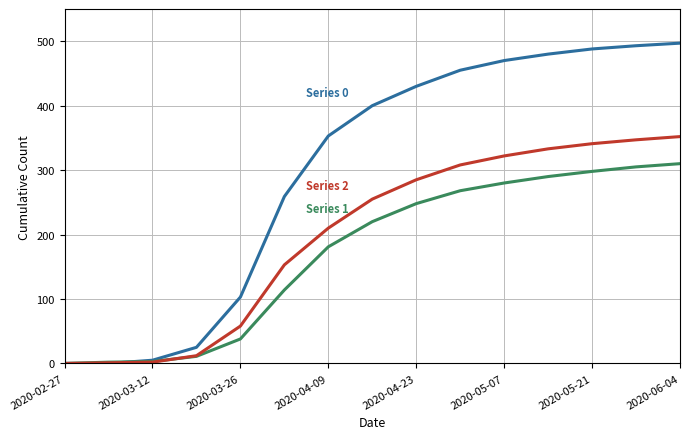

How many lines are shown in the chart?

3